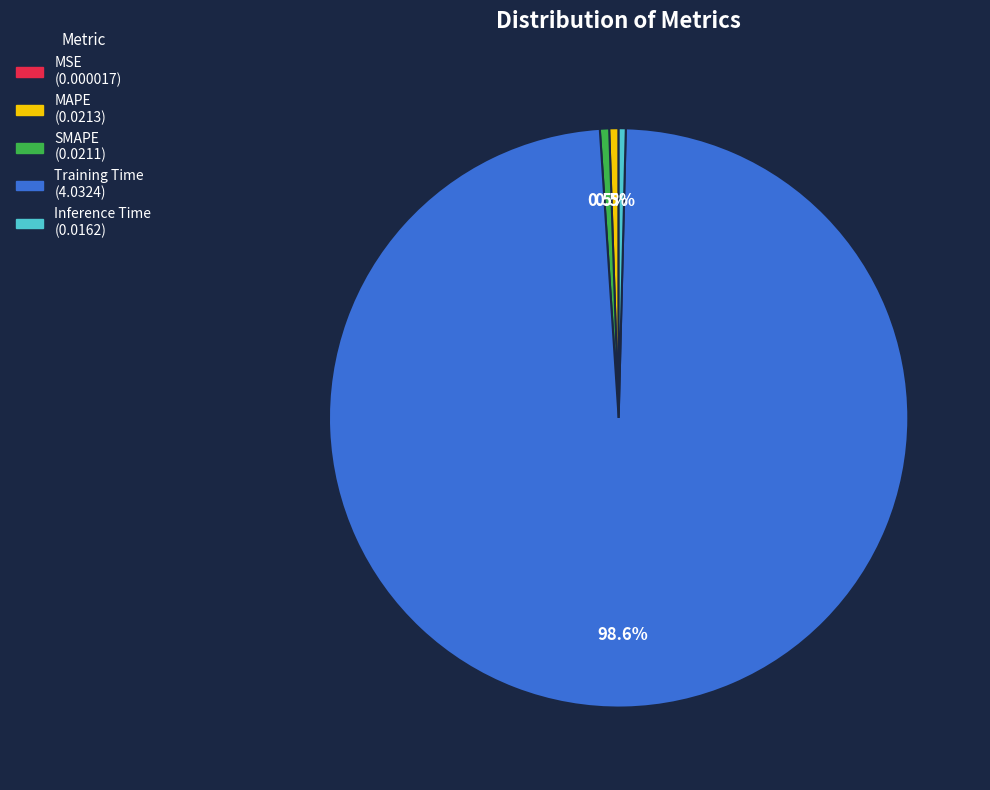

To the nearest percent, what is the difference between the largest and smallest slice percentages?

99%